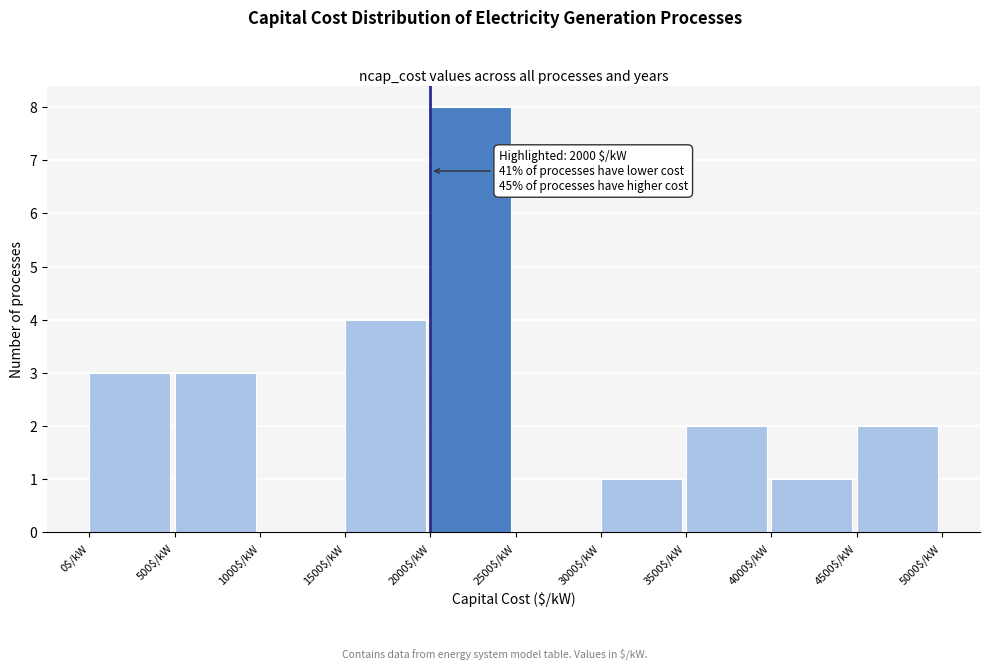

Which range on the x-axis has the tallest bar?

2000 to 2500